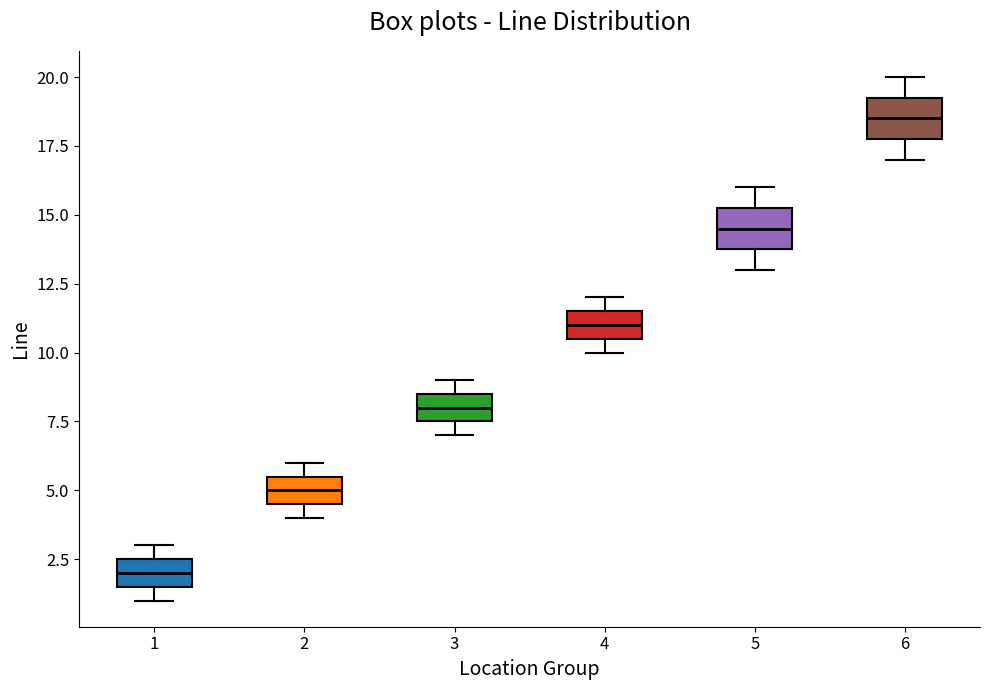

Reading left to right, read every box against the y-axis: the position of its median line, the range the box covers, and the ends of its whiskers. The values are not printed on the chart, so give them approximately, as read against the axis.

1: median 2.0, box 1.5 to 2.5, whiskers 1.0 to 3.0
2: median 5.0, box 4.5 to 5.5, whiskers 4.0 to 6.0
3: median 8.0, box 7.5 to 8.5, whiskers 7.0 to 9.0
4: median 11.0, box 10.5 to 11.5, whiskers 10.0 to 12.0
5: median 14.5, box 14.0 to 15.5, whiskers 13.0 to 16.0
6: median 18.5, box 18.0 to 19.5, whiskers 17.0 to 20.0